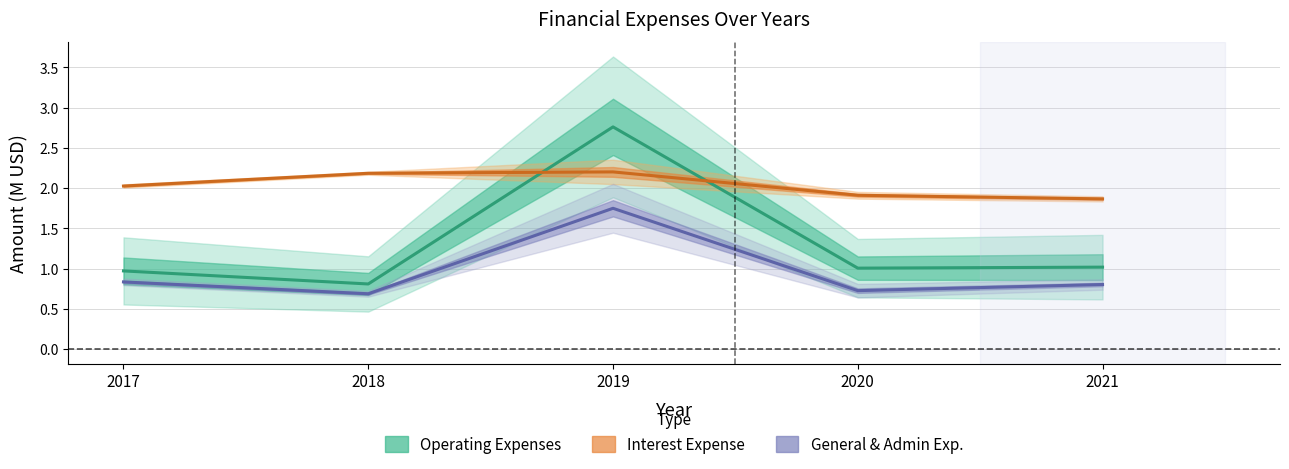

What is the difference between the General and Administrative Exp. values at 2018 and 2019?

1.1